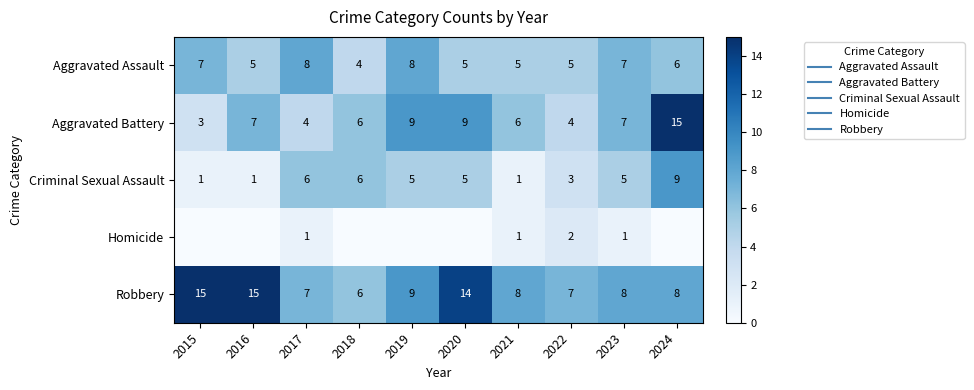

At which category is the sum across all series the highest?

2024